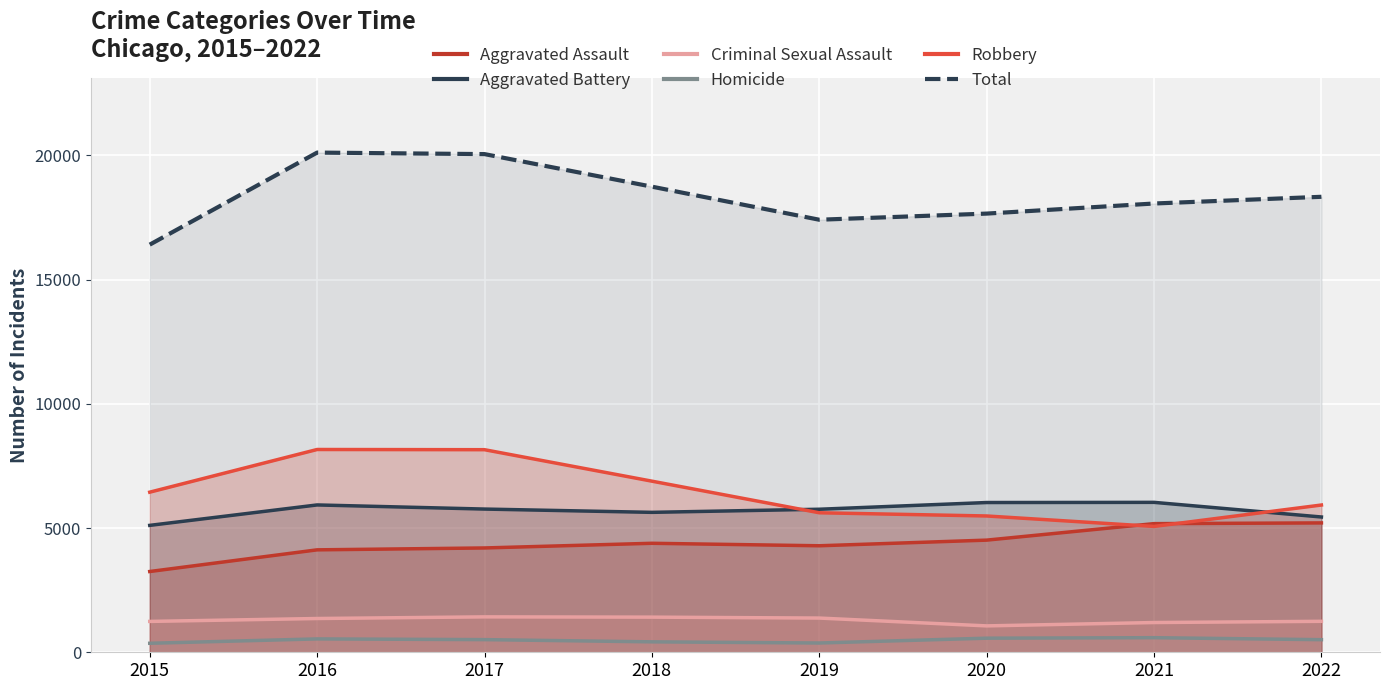

What is the difference between the Total values at 2018 and 2015?

2333